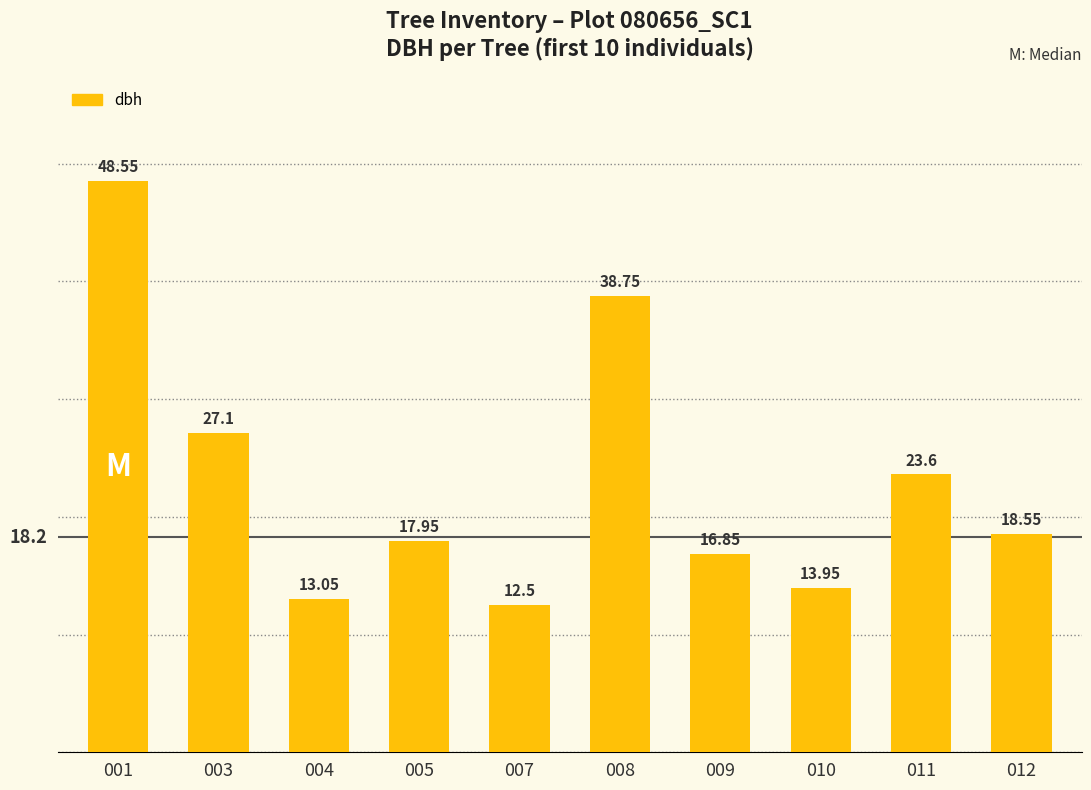

Rank the categories by value from highest to lowest.

001, 008, 003, 011, 012, 005, 009, 010, 004, 007